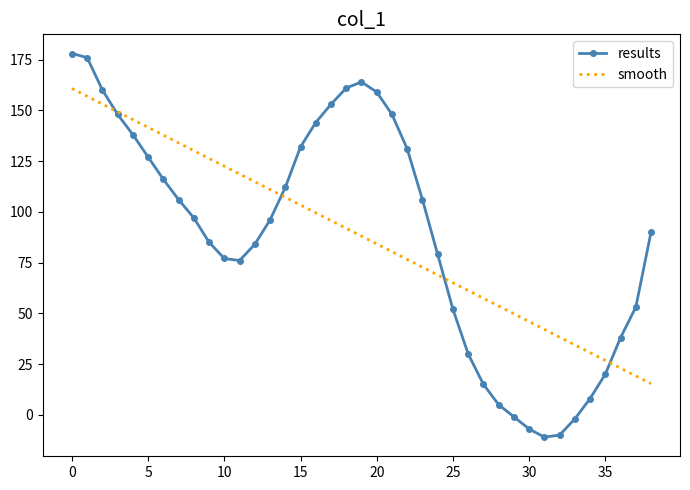

Count the number of categories in the chart.

39